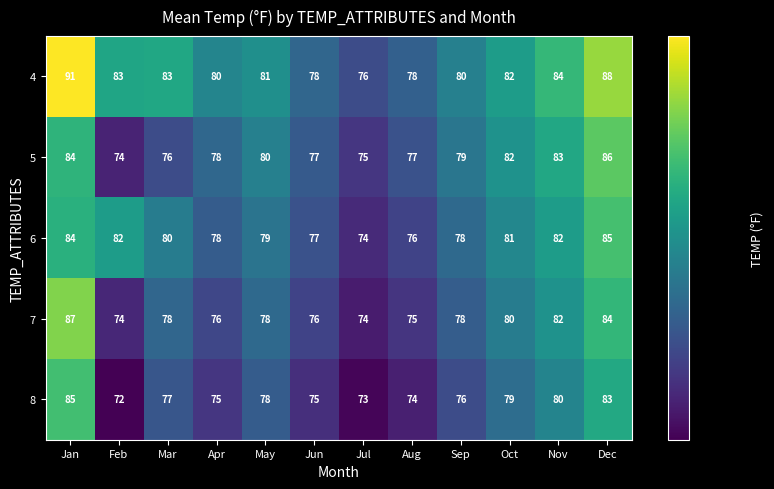

Which series has the largest total across all categories?

4